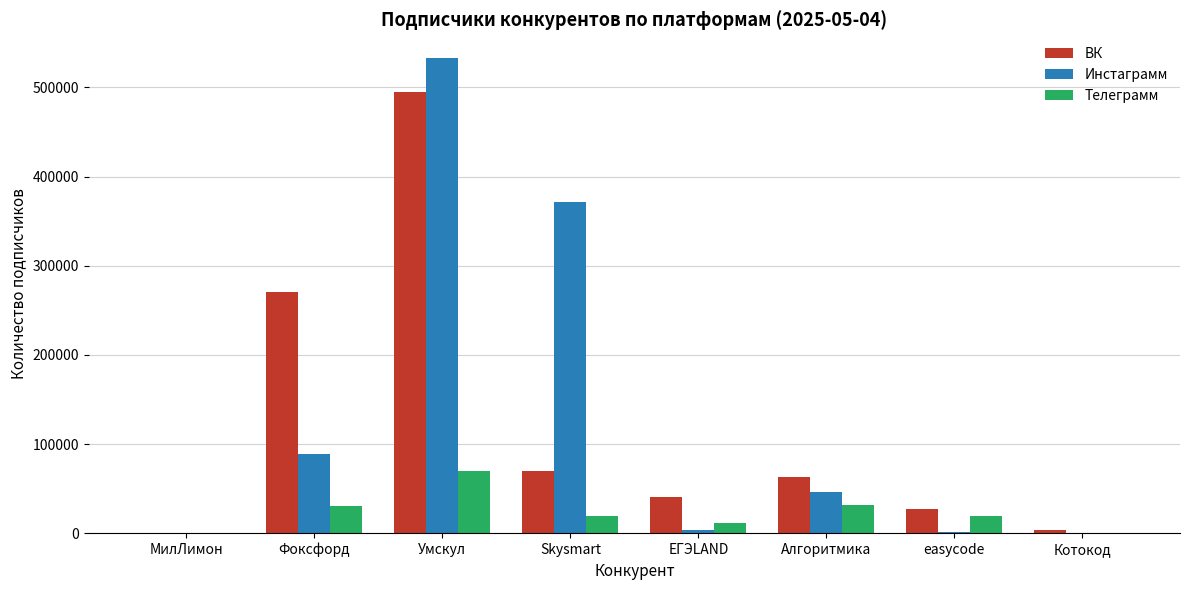

At which label does Телеграмм reach its peak?

Умскул